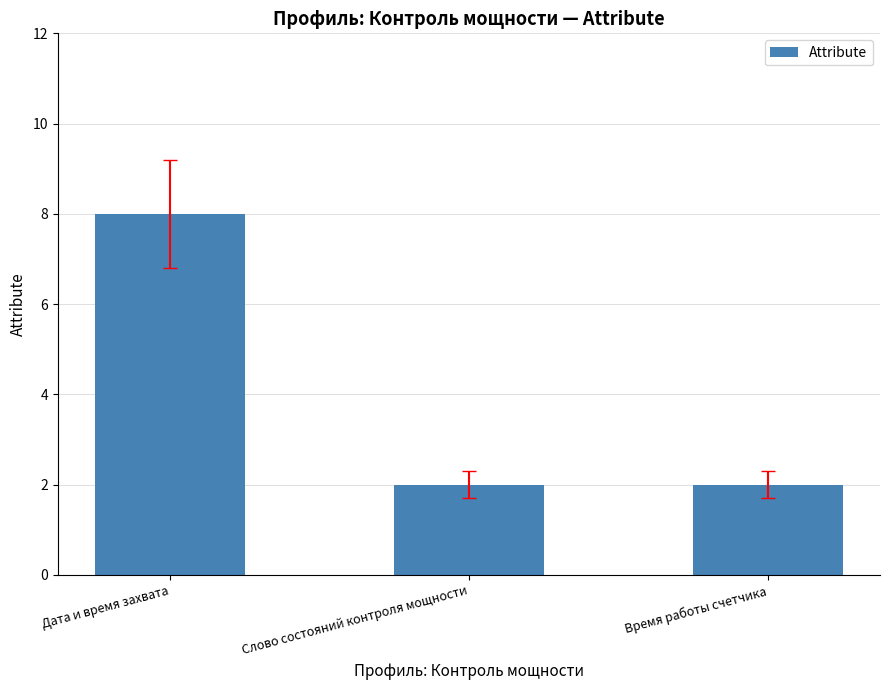

Read the value at Дата и время захвата.

8